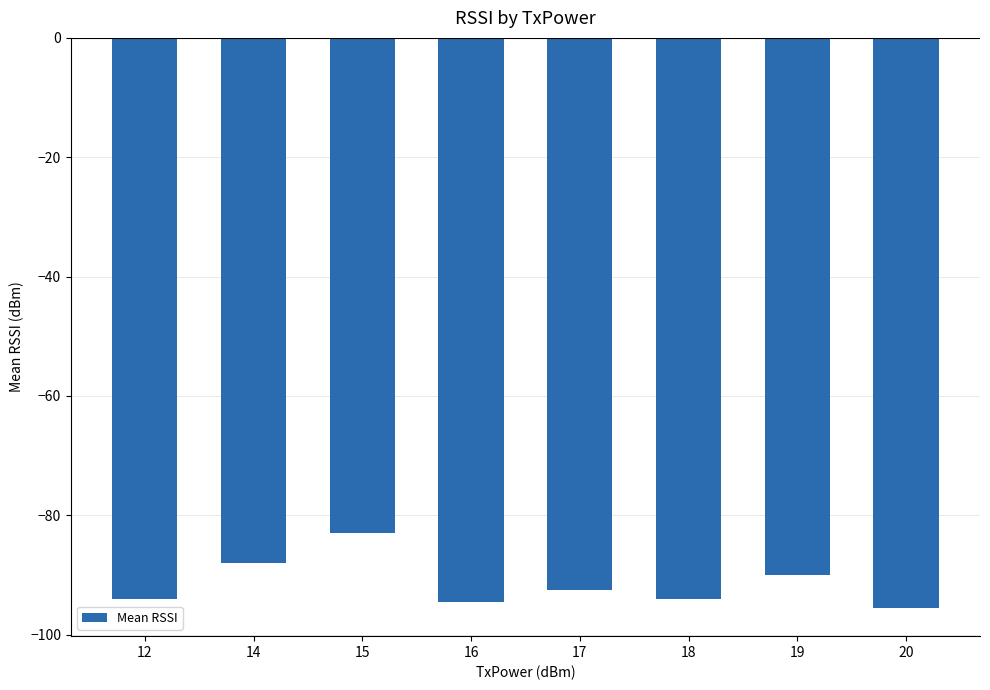

At which category does the chart reach its minimum across all series?

20